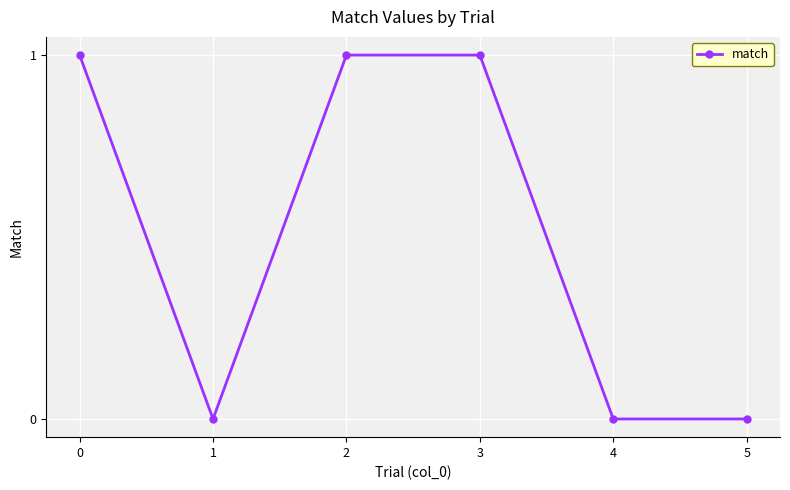

What is the sum of all values?

3